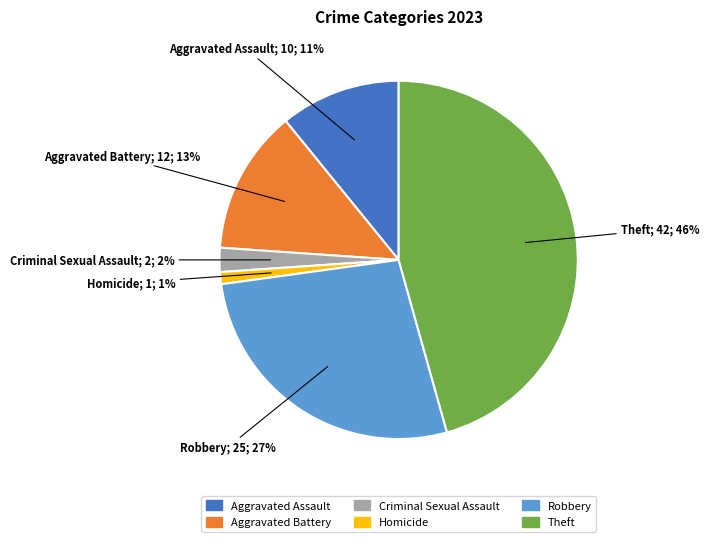

Combined, do Criminal Sexual Assault and Aggravated Battery account for over 50%?

No